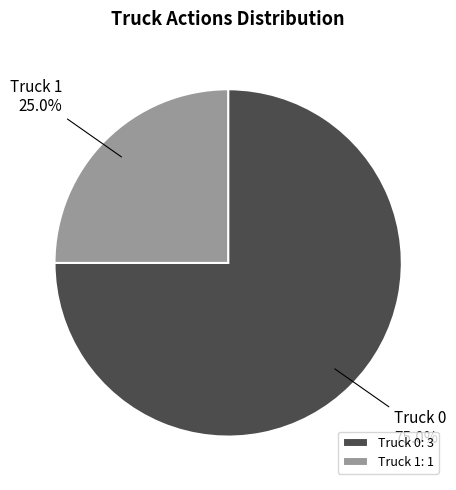

To the nearest percent, what is the difference between the Truck 0 and Truck 1 slice percentages?

50%